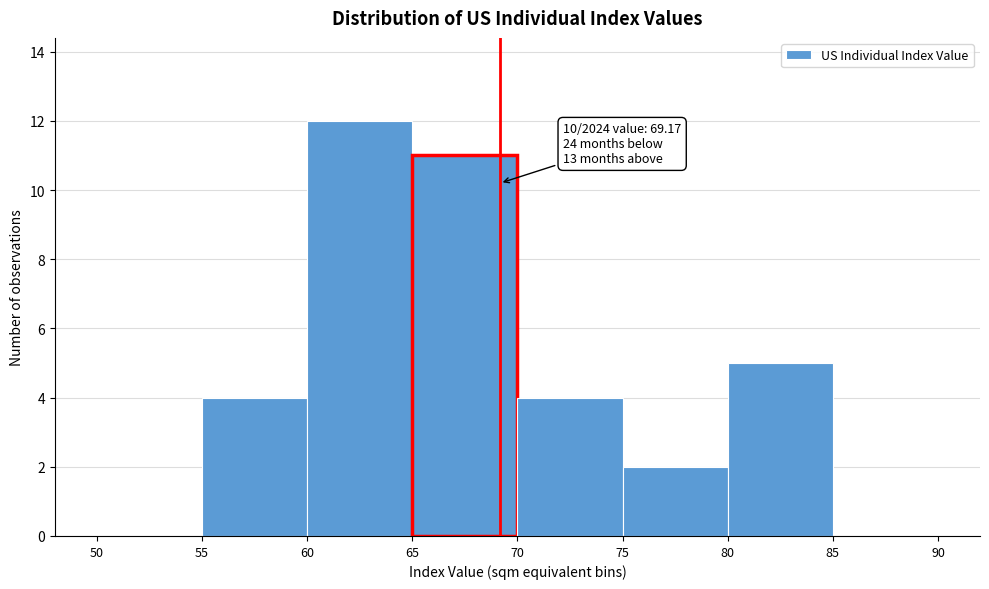

Which range on the x-axis has the tallest bar?

60 to 65